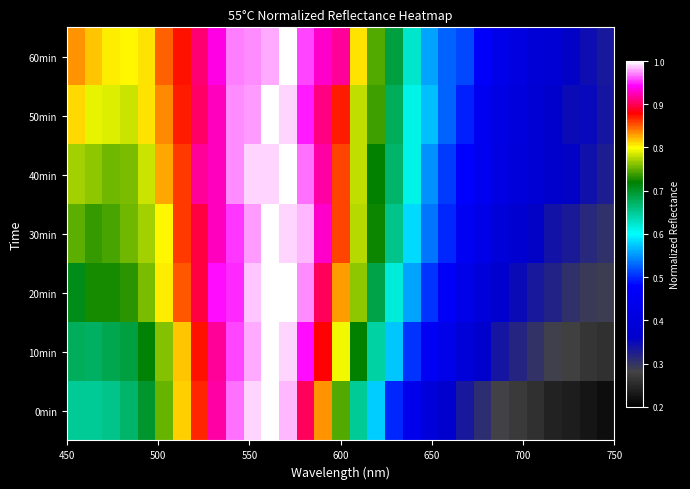

Which series has the widest spread of values?

0min